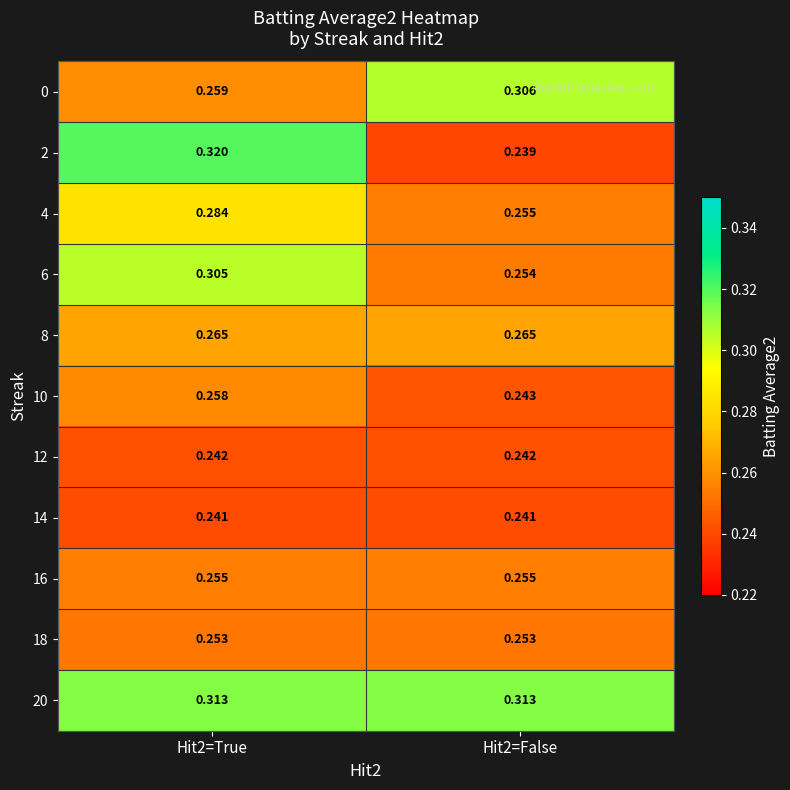

Count the number of data series in this chart.

11